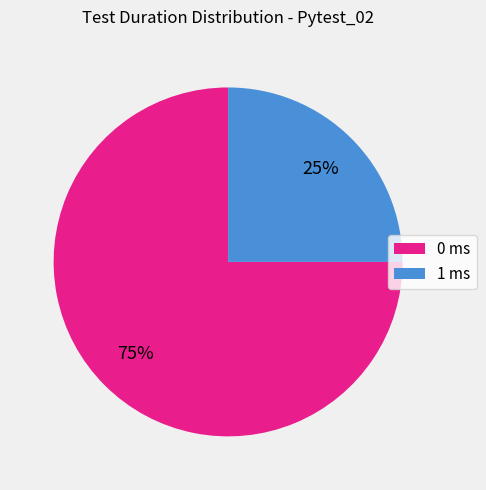

How many segments does this pie chart have?

2